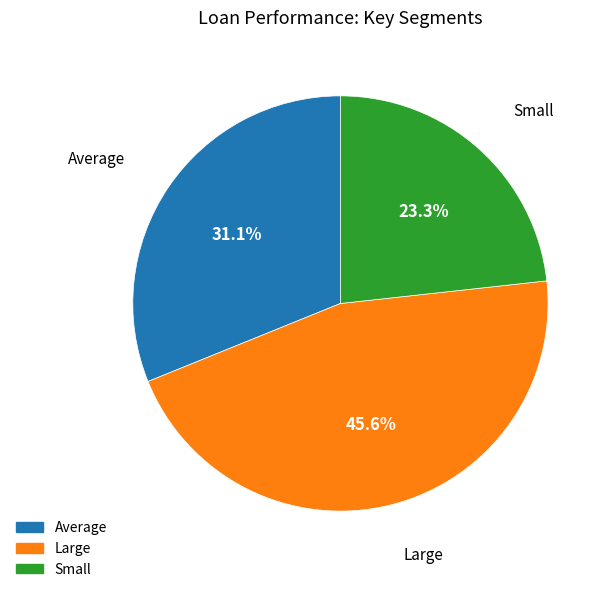

Approximately how many times larger is the value at Large compared to Average?

1.5